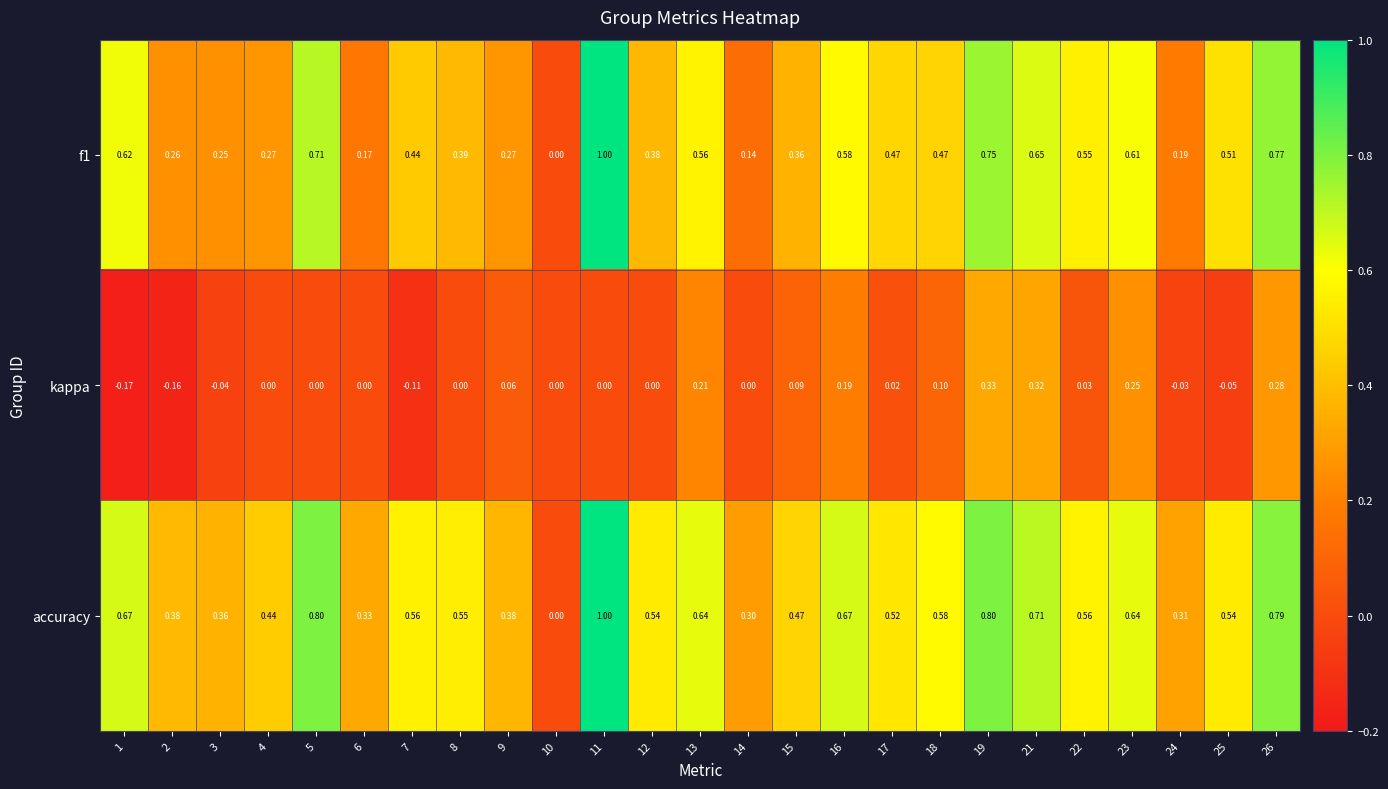

Between 23 and 25, which series saw the biggest shift?

kappa